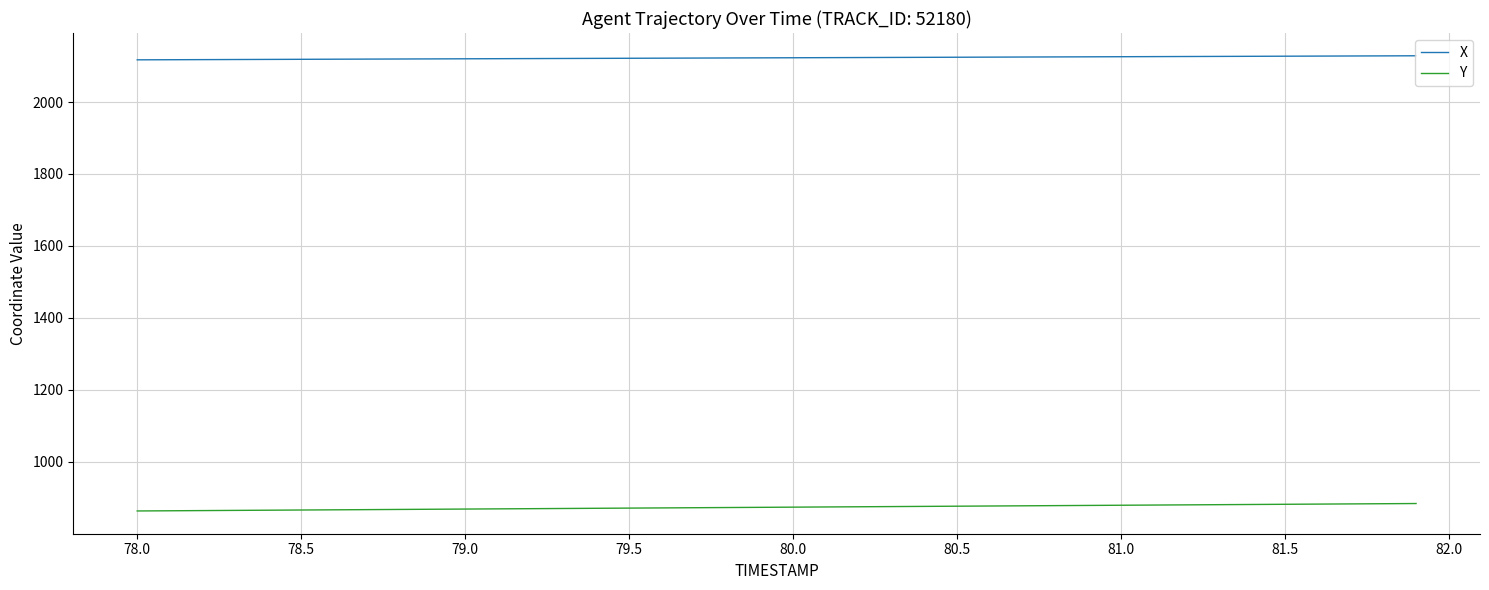

What is the lowest value of the X series?

2117.3